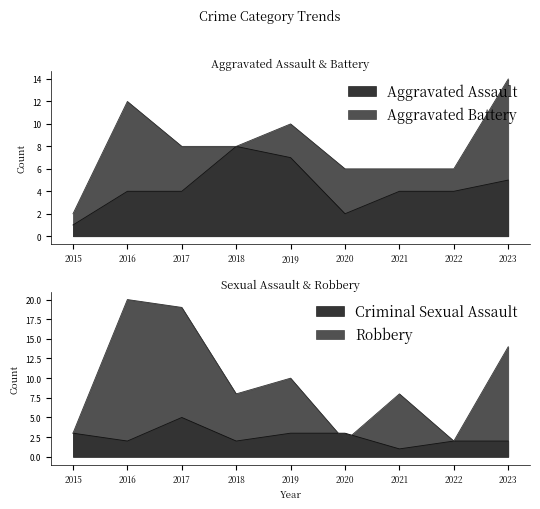

The value of Criminal Sexual Assault at 2017 is 2. True or false?

False